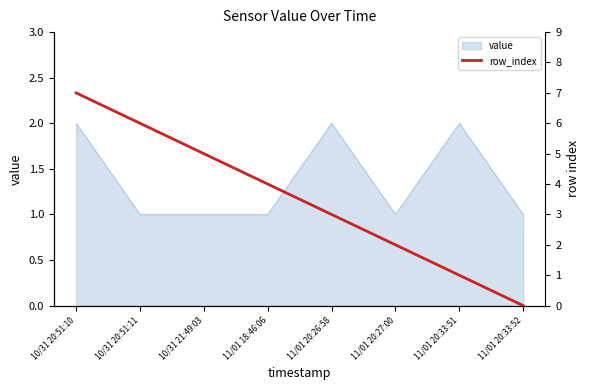

The value series shows 0 at 11/01 20:33:52. True or false?

False